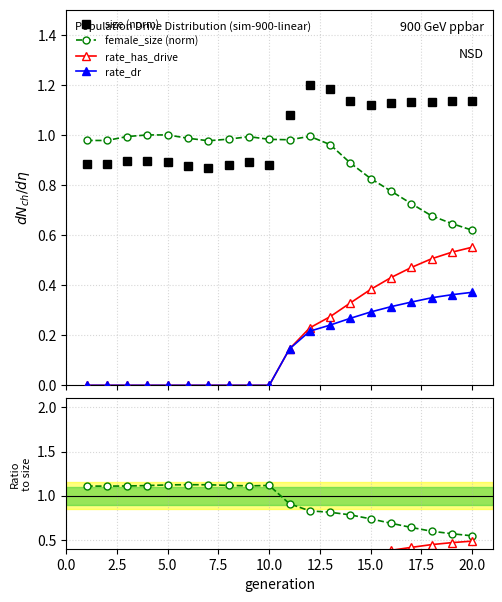

True or false: female_size (norm) has more than 2 points higher than both neighbors.

False